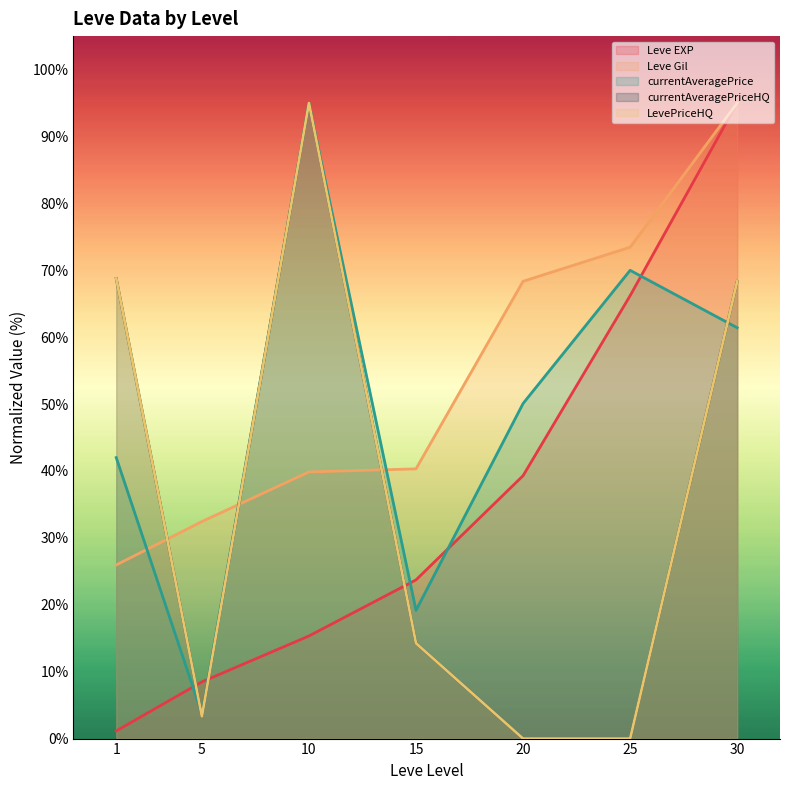

How many lines are shown in the chart?

5